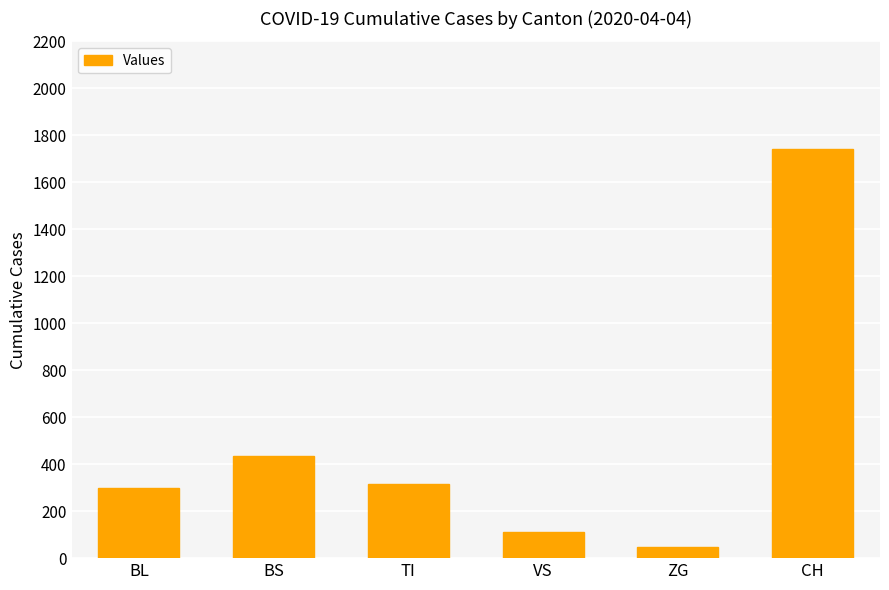

What is the label of the 5th bar from the left?

ZG